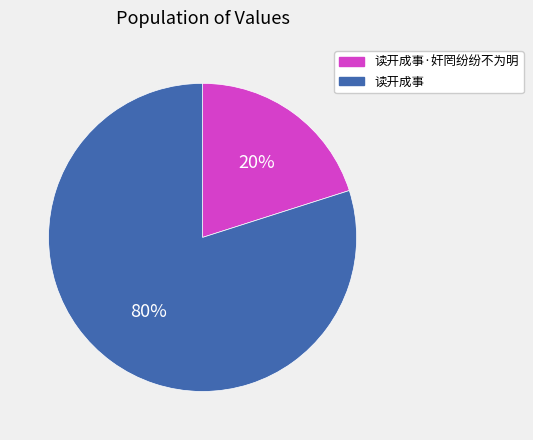

To the nearest percent, what is the difference between the 读开成事 and 读开成事·奸罔纷纷不为明 slice percentages?

60%